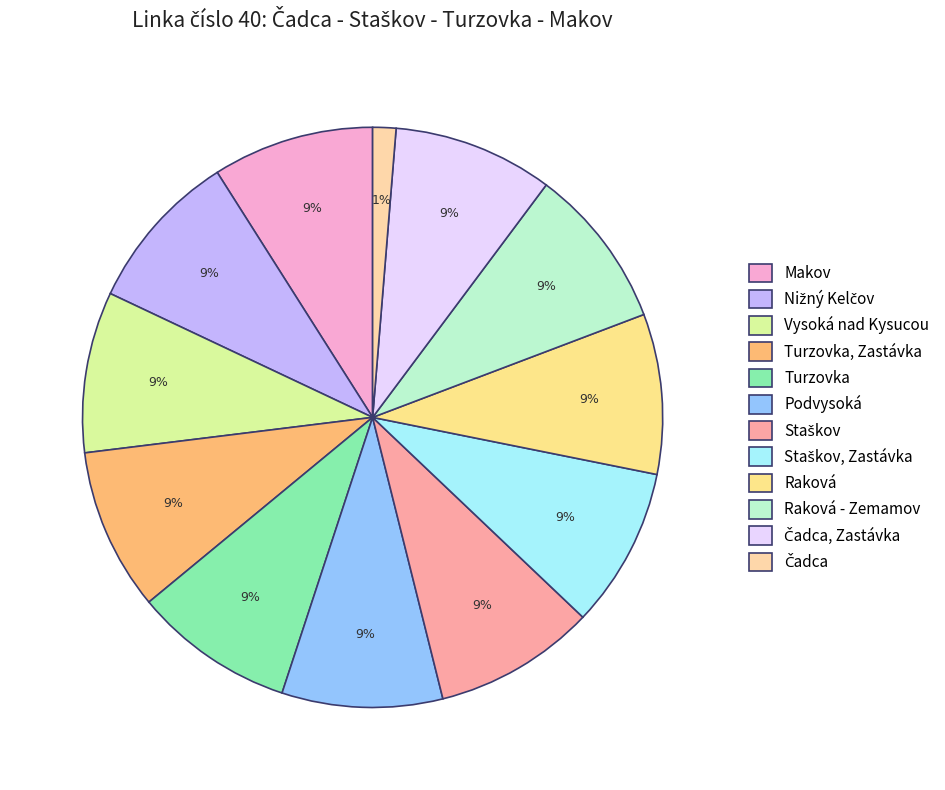

Rank the categories by value from lowest to highest.

Čadca, Čadca, Zastávka, Raková, Staškov, Zastávka, Podvysoká, Turzovka, Vysoká nad Kysucou, Nižný Kelčov, Makov, Staškov, Raková - Zemamov, Turzovka, Zastávka